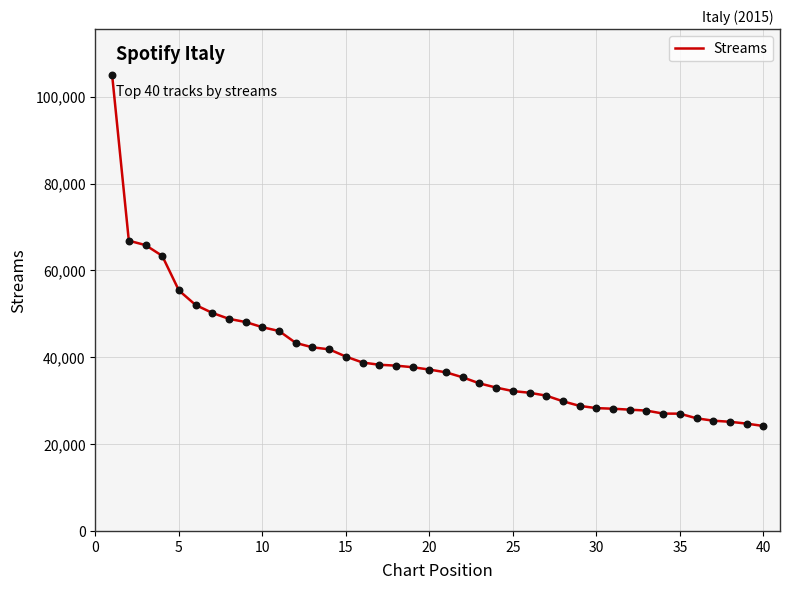

What is the difference between the maximum and minimum values?

80834